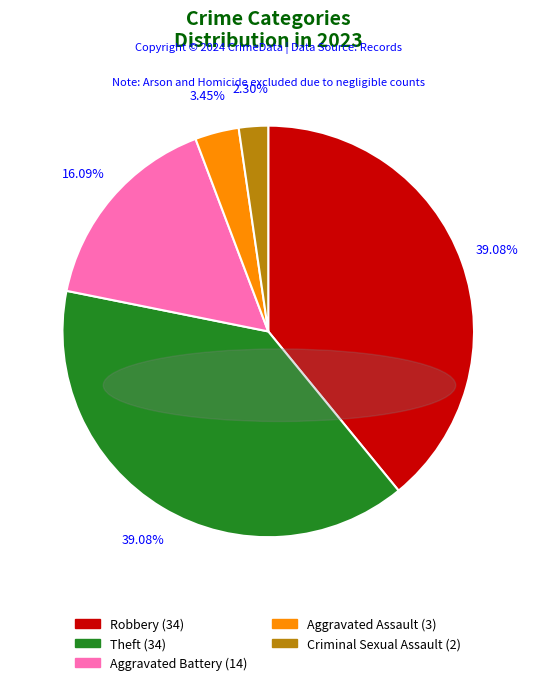

Is it true that Robbery is 26% of the pie?

False